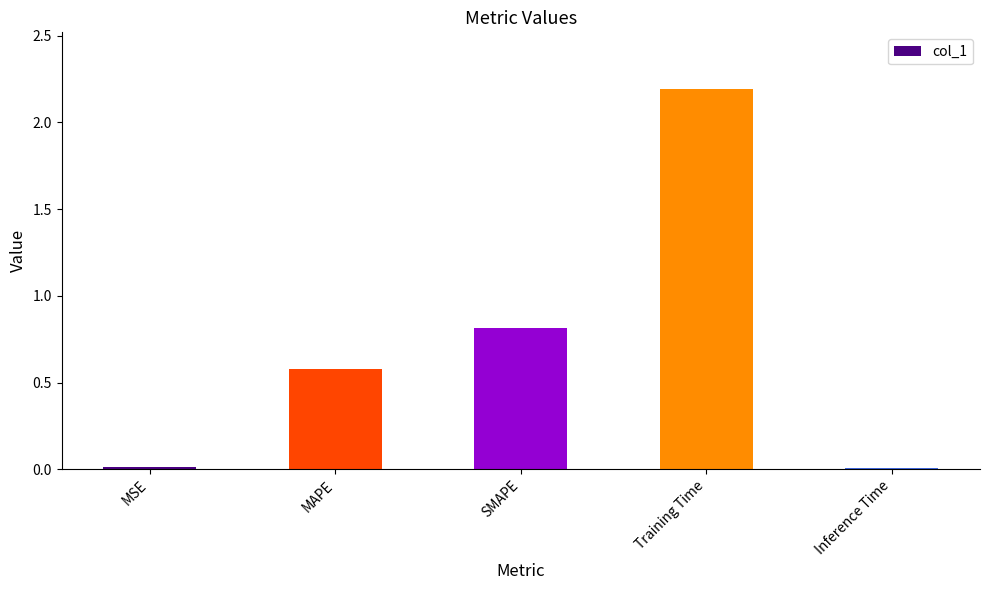

What is the difference between the maximum and minimum values?

2.2